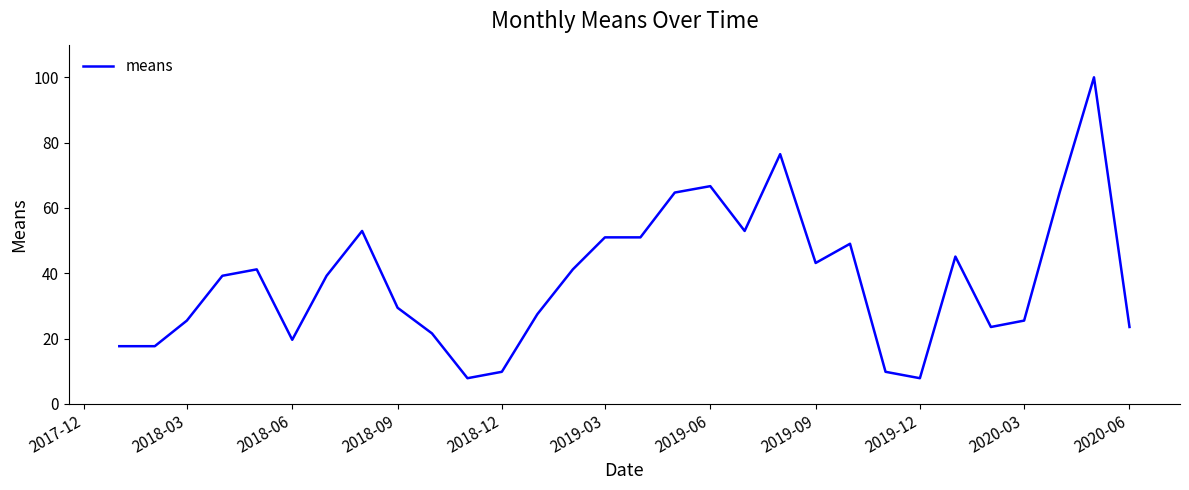

What is the average value?

38.2